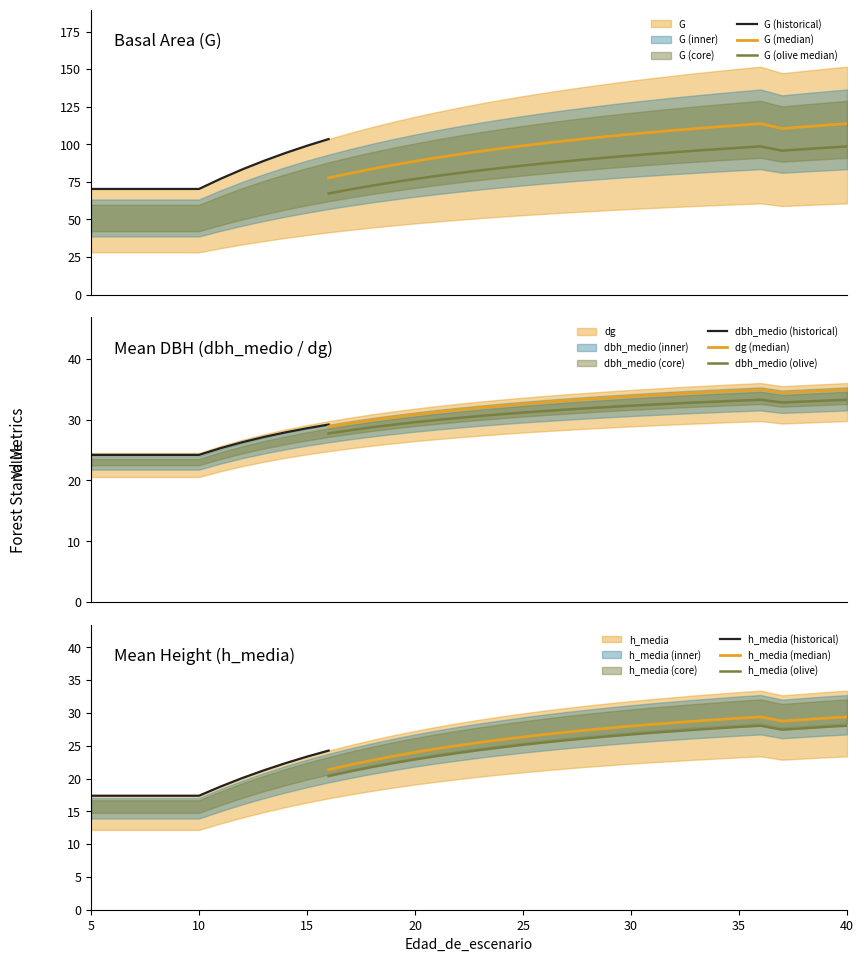

How many interior local peaks does the dg series have?

1